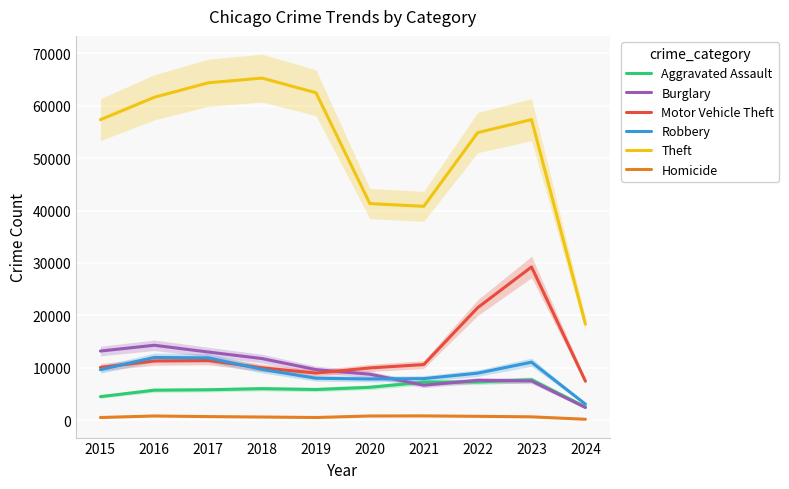

True or false: Motor Vehicle Theft and Aggravated Assault cross at least once.

False